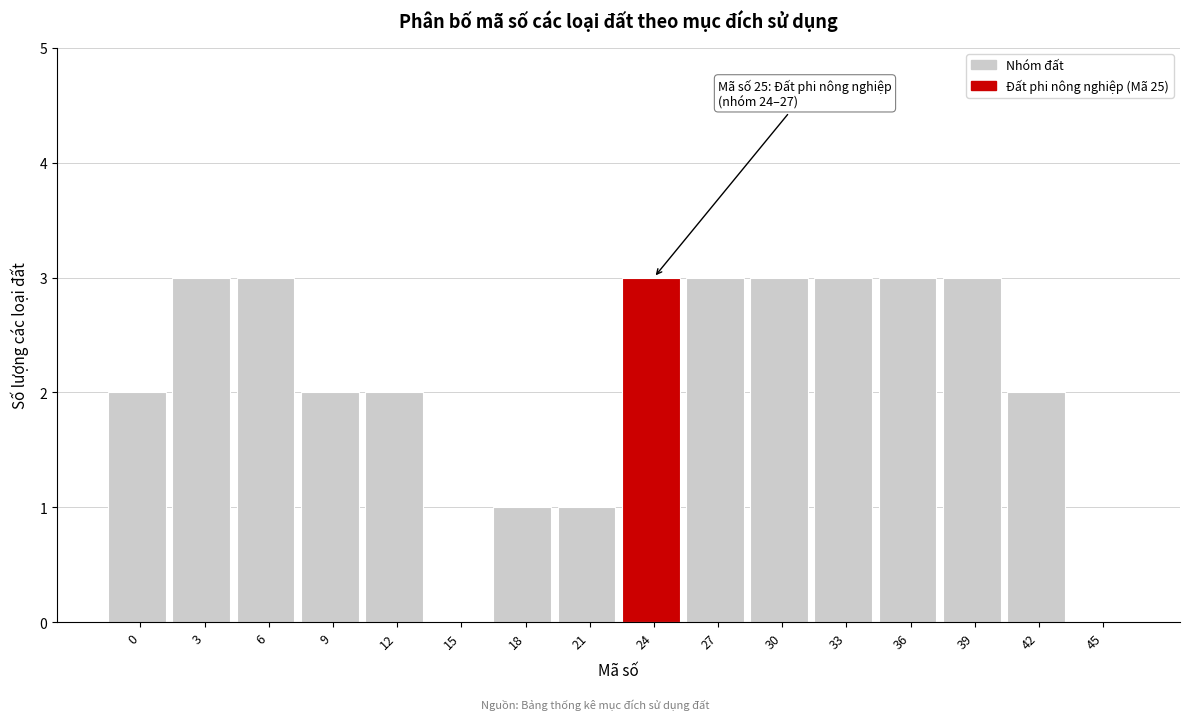

Reading left to right, list all the values displayed in this chart.

0=2	3=3	6=3	9=2	12=2	15=0	18=1	21=1	24=3	27=3	30=3	33=3	36=3	39=3	42=2	45=0